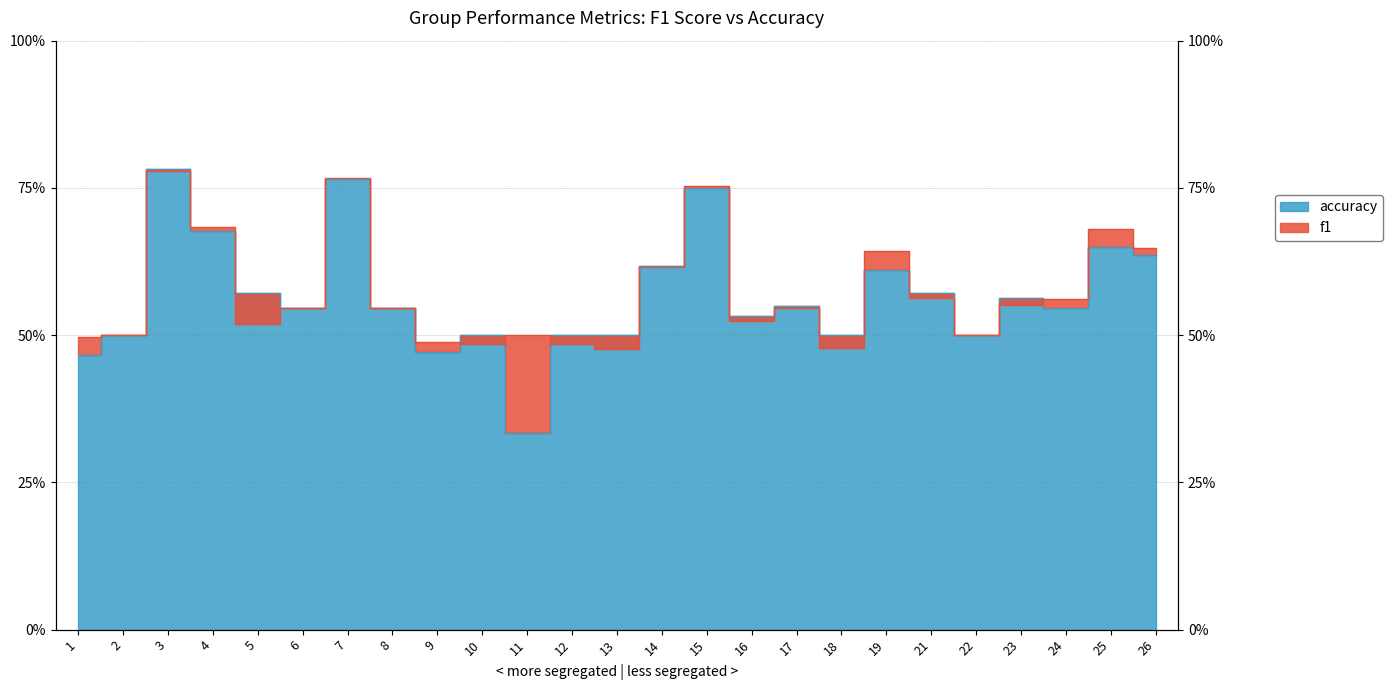

What is the difference between the maximum and minimum values in the f1 series?

0.3